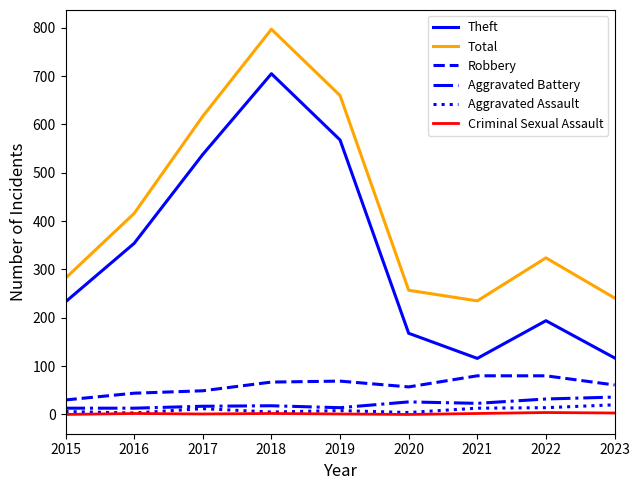

True or false: Criminal Sexual Assault and Aggravated Battery cross at least once.

False